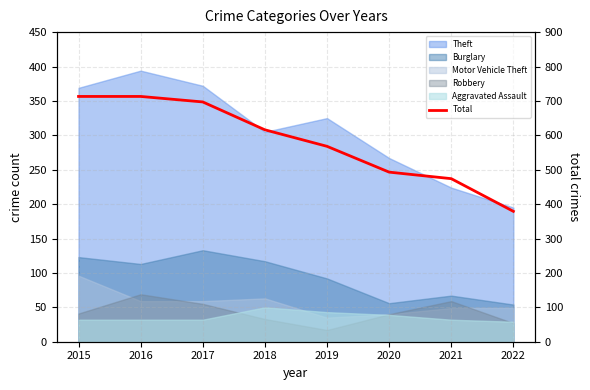

Reading left to right, transcribe all the data shown in this chart.

2015=713	2016=713	2017=697	2018=616	2019=568	2020=493	2021=474	2022=379